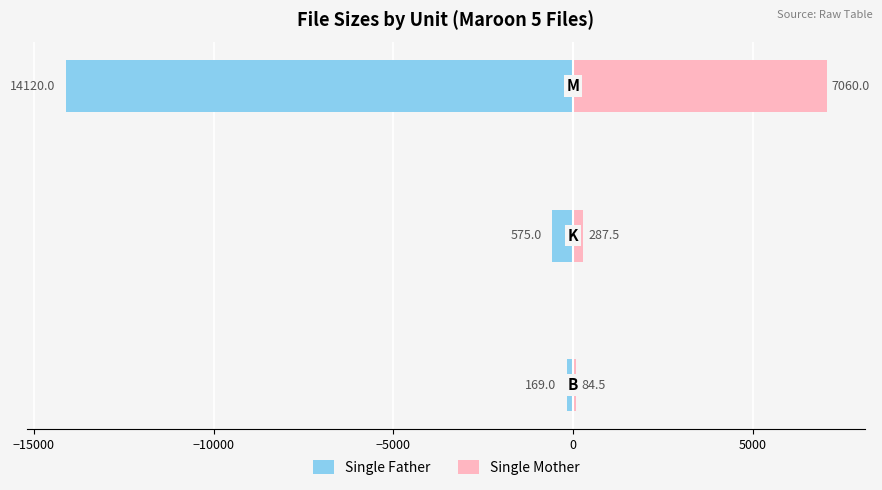

At how many categories does at least one series exceed -6319?

3